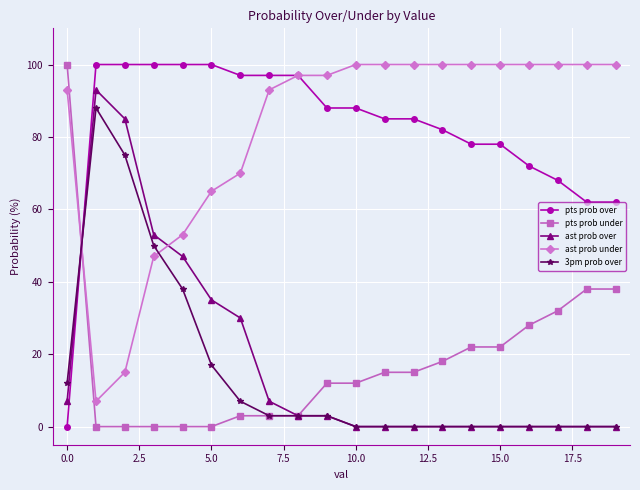

What is the maximum value for ast prob over?

93